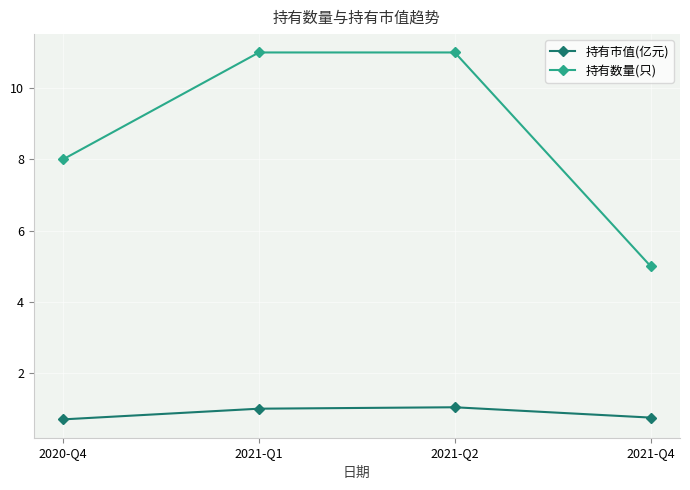

What is the minimum value shown in the chart?

0.7